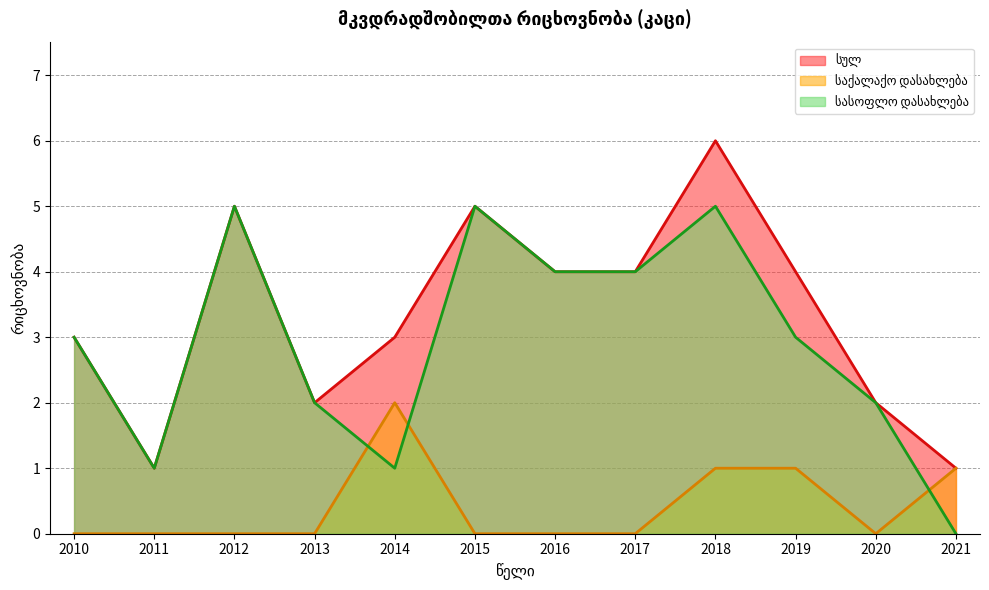

Reading left to right, list all the values displayed in this chart.

სულ: 3	1	5	2	3	5	4	4	6	4	2	1
საქალაქო დასახლება: 0	0	0	0	2	0	0	0	1	1	0	1
სასოფლო დასახლება: 3	1	5	2	1	5	4	4	5	3	2	0